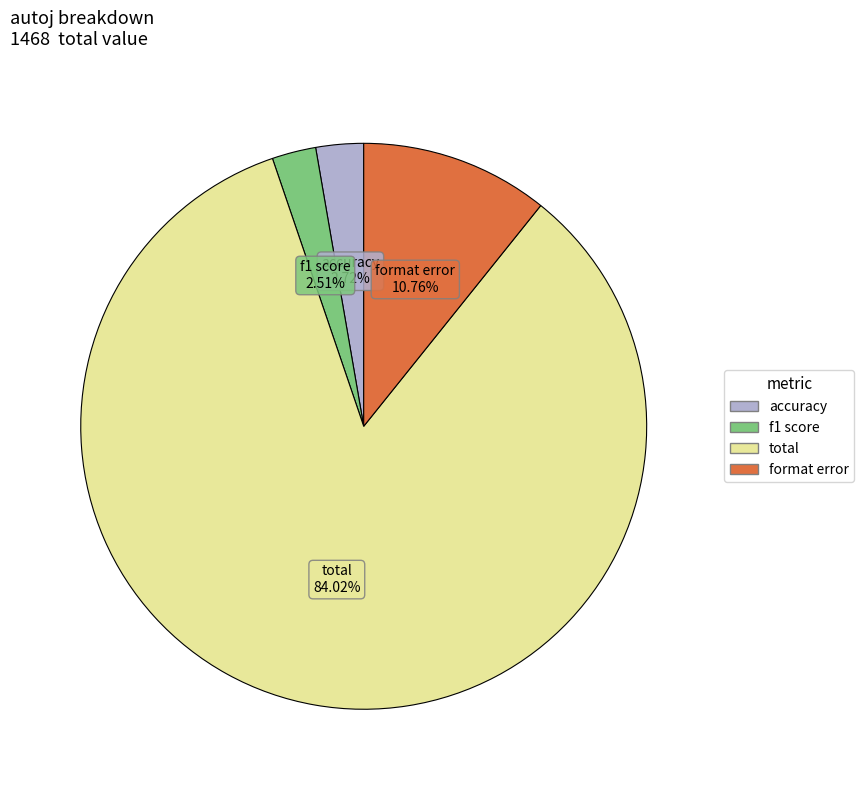

To the nearest percent, what percentage of the pie is f1 score?

3%